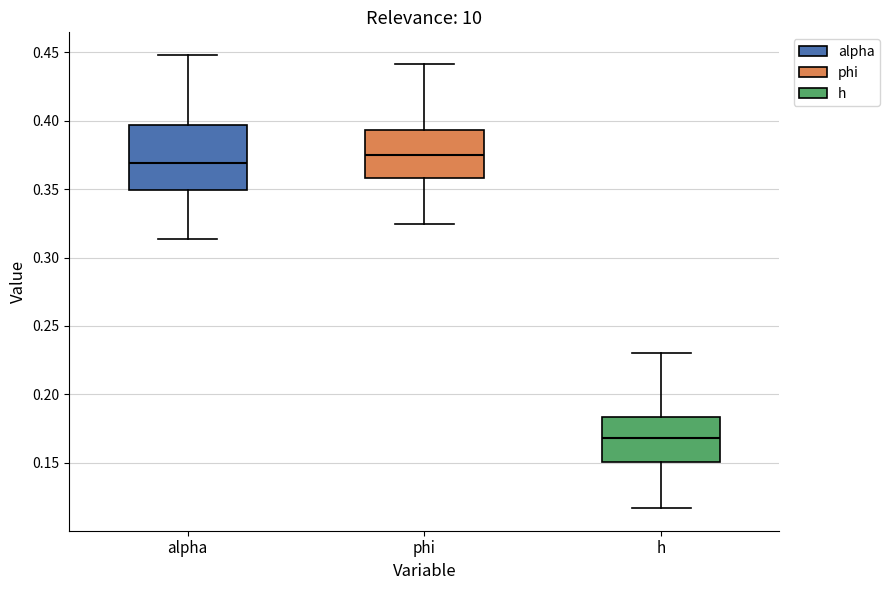

Which box has the lowest median line?

h